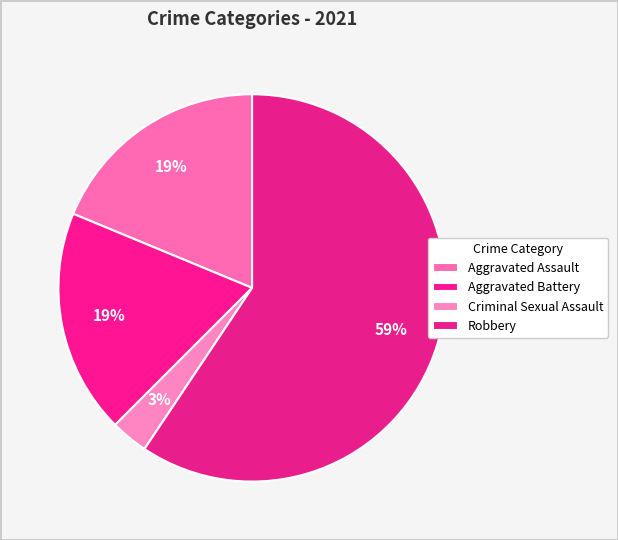

Count the number of slices in the pie.

4